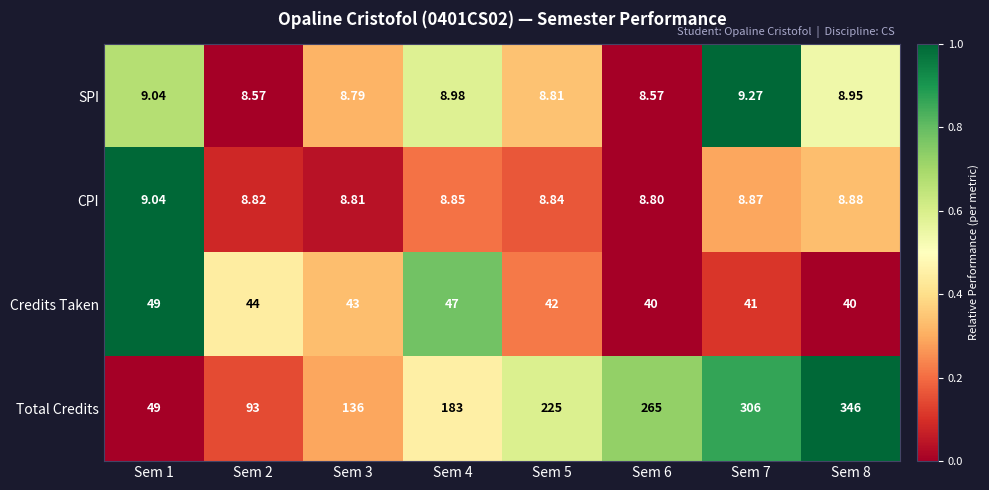

Which series changed the most between Sem 1 and Sem 8?

Total Credits